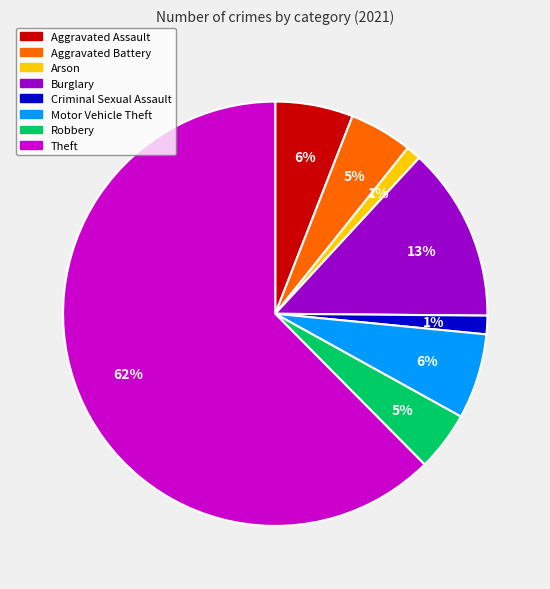

To the nearest percent, what is the average slice percentage?

12%